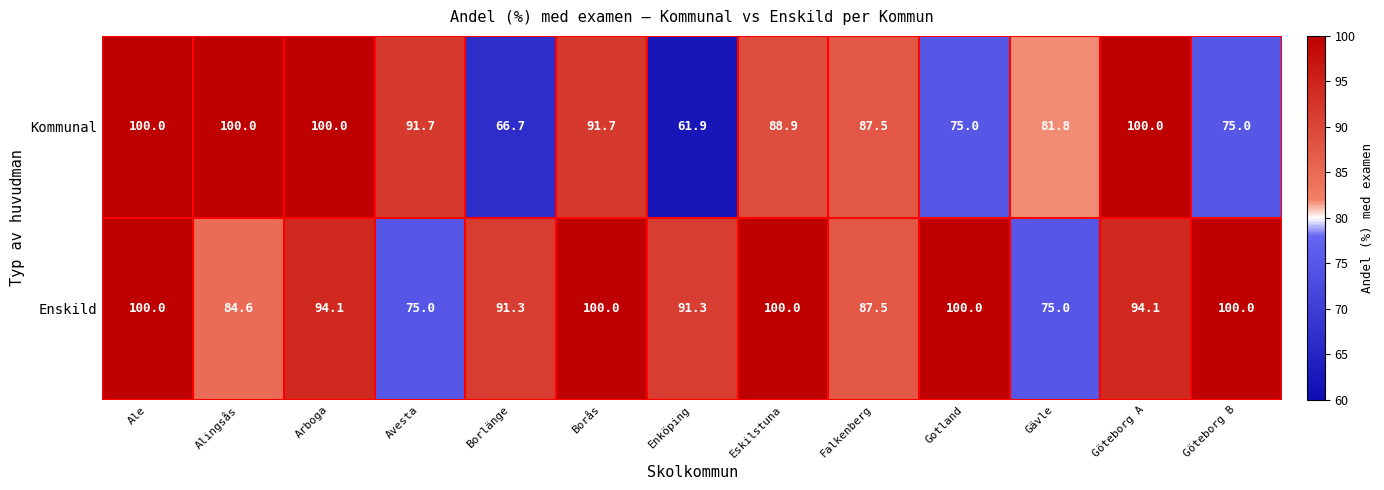

At which category is the sum across all series the highest?

Ale